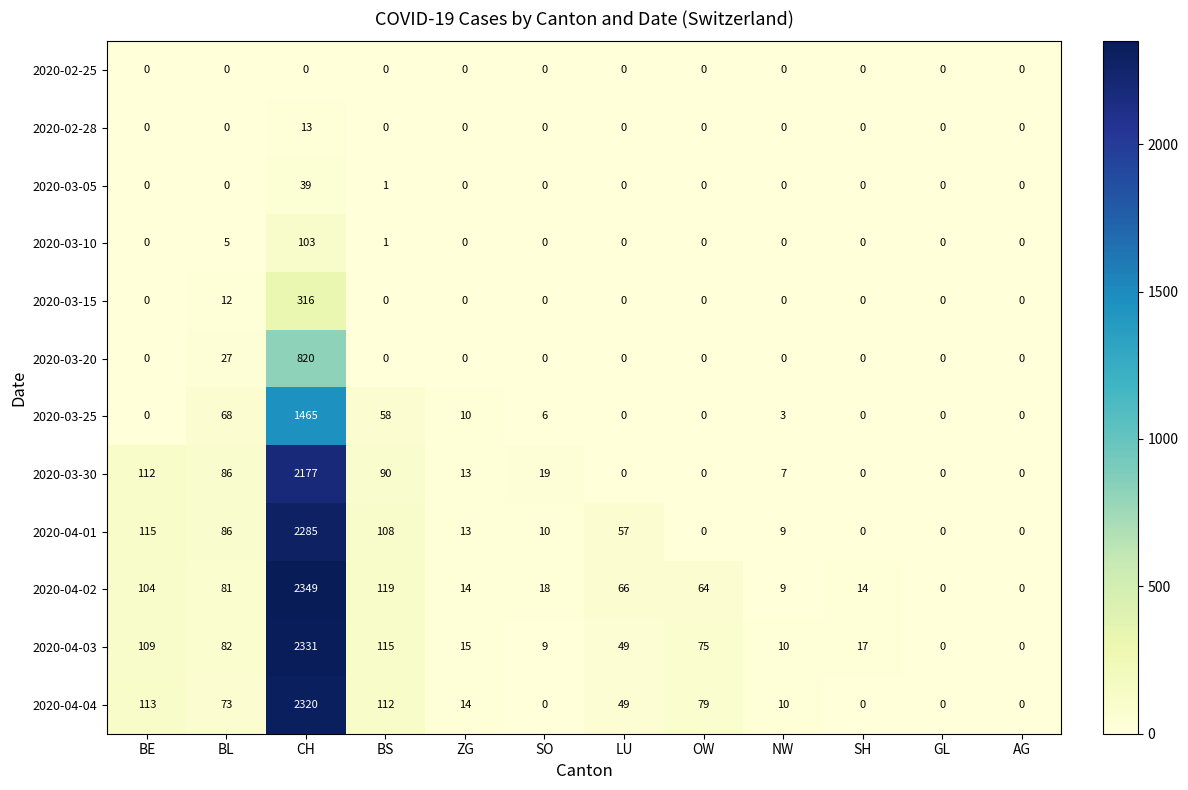

Between BE and ZG, which series saw the biggest shift?

2020-04-01